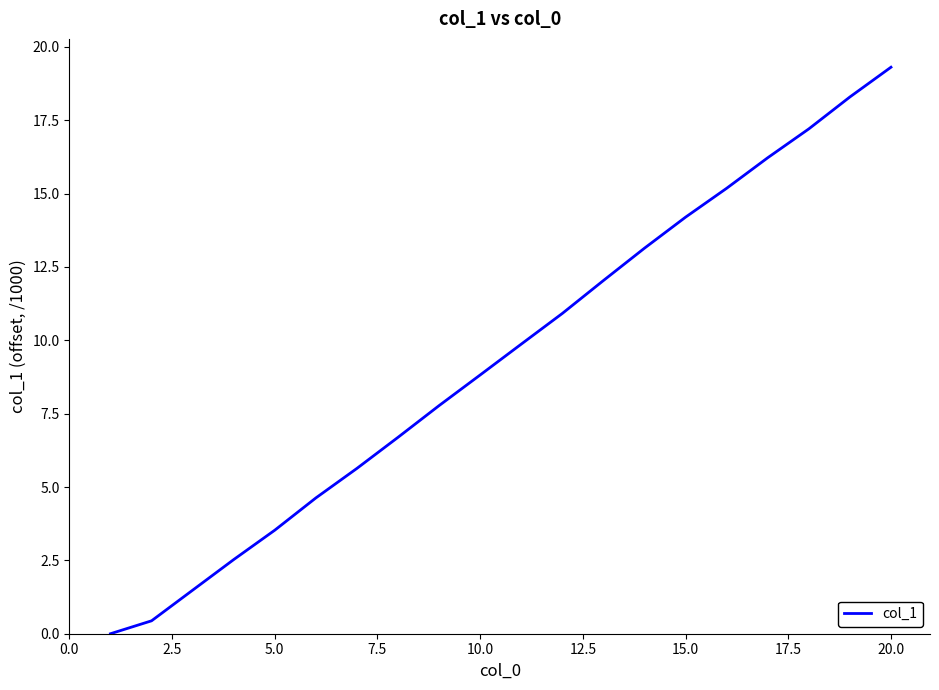

What is the maximum value shown in the chart?

19.3